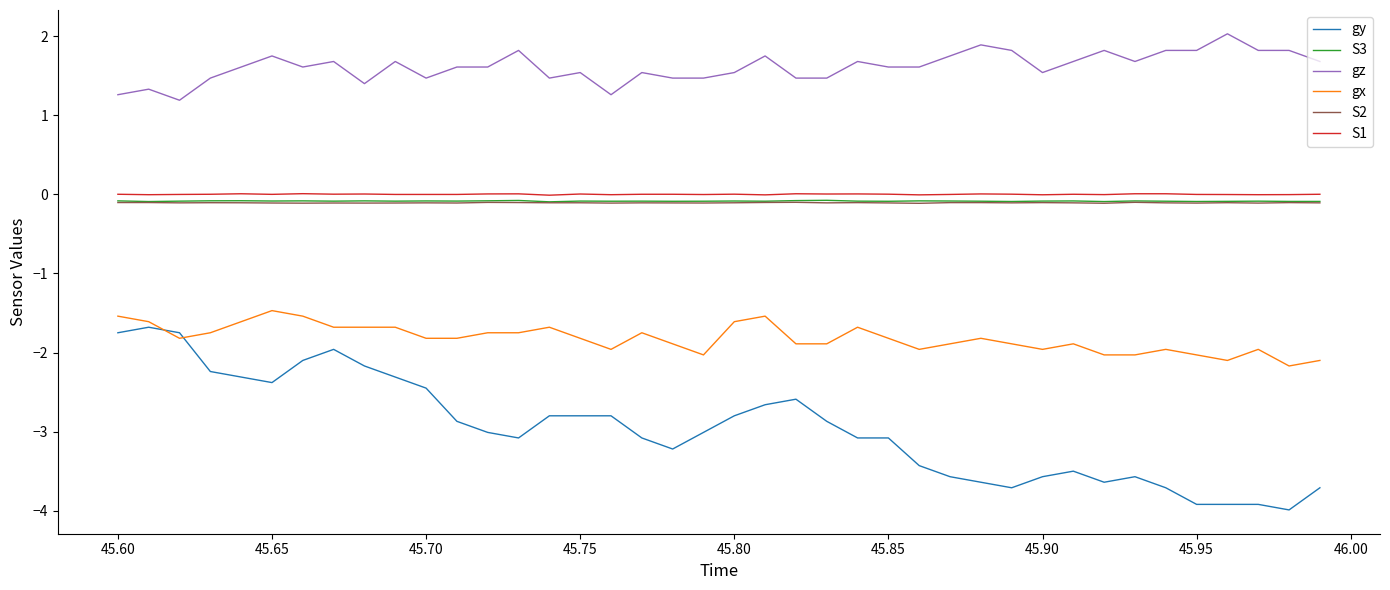

True or false: gz and gy cross at least once.

False